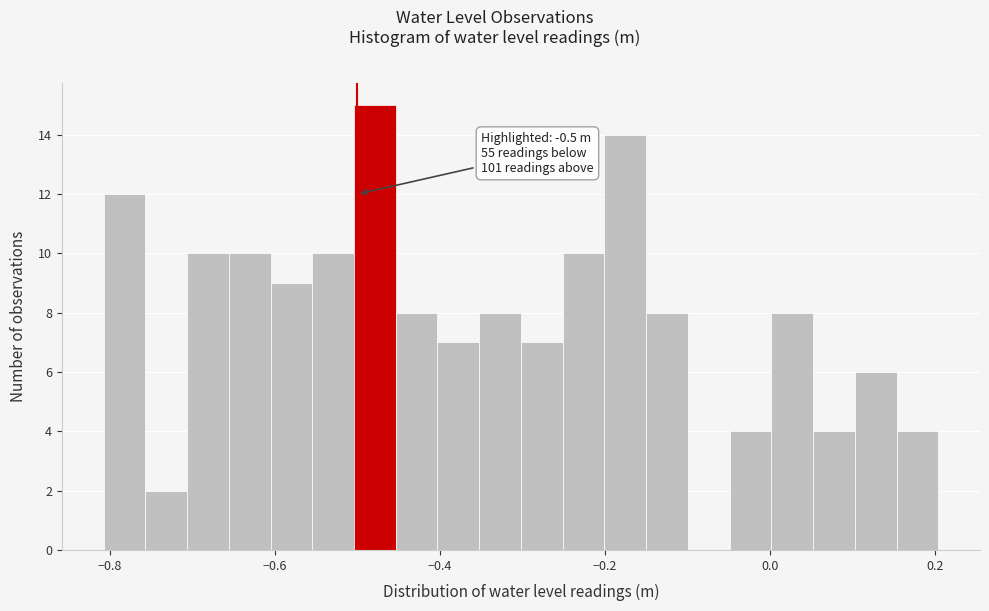

Around what value on the x-axis is the tallest bar? Give the approximate position of its centre, as read against the axis.

-0.48